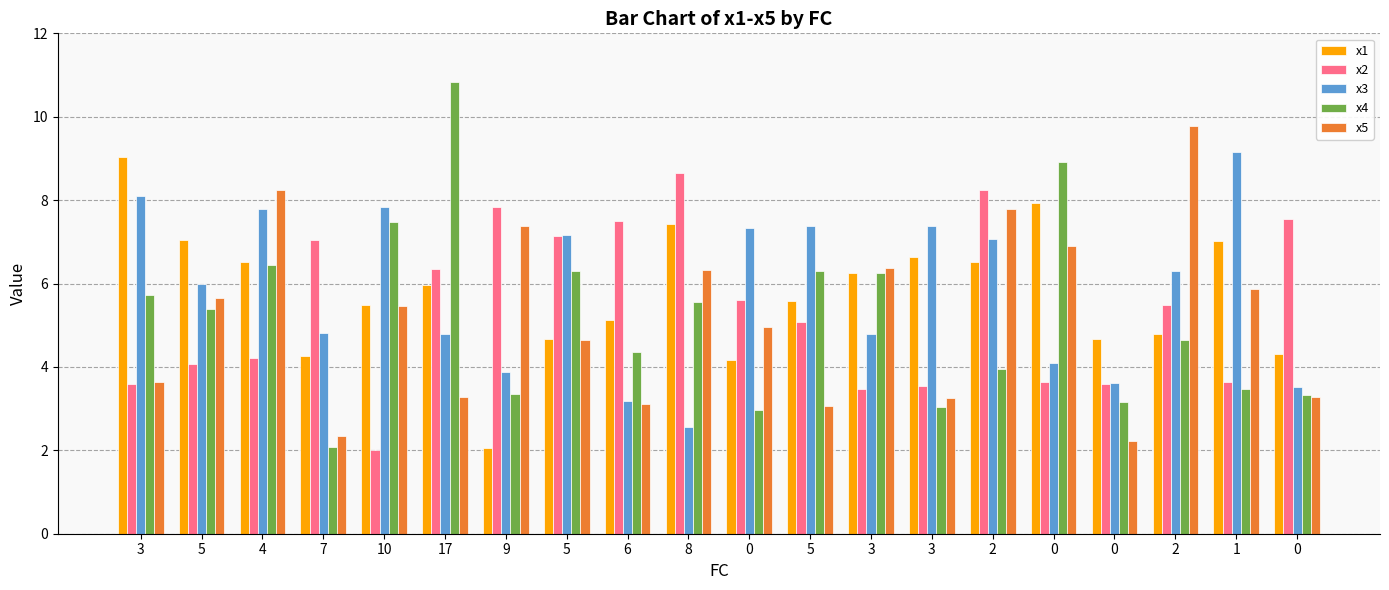

How many bars are there in total?

100